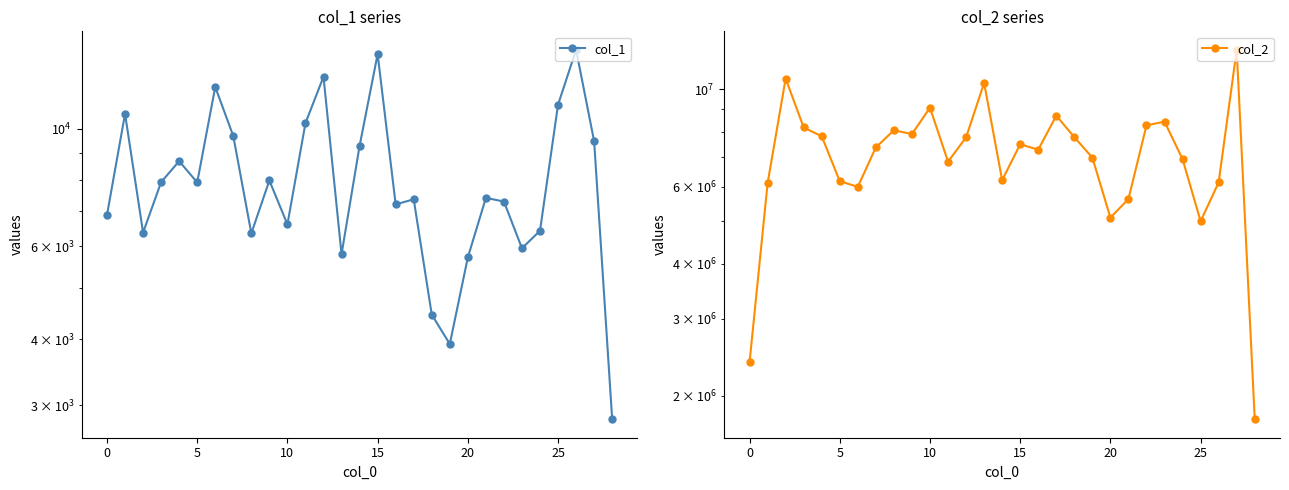

True or false: col_1 and col_2 intersect in this chart.

False